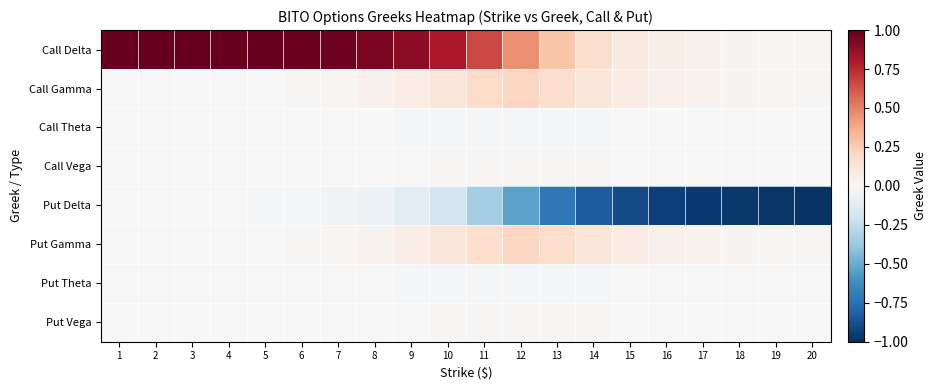

Rank the series at 16 from lowest to highest value.

Put Delta, Call Theta, Put Theta, Call Vega, Put Vega, Put Gamma, Call Gamma, Call Delta